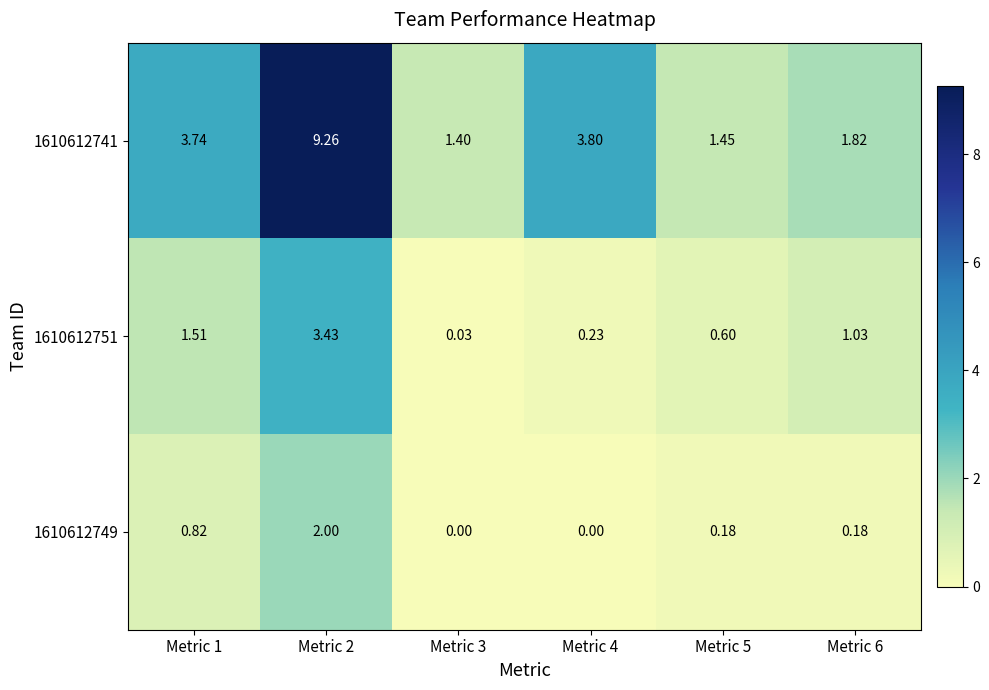

Is the value of 1610612751 at Metric 6 greater than the value of 1610612741 at Metric 2?

No